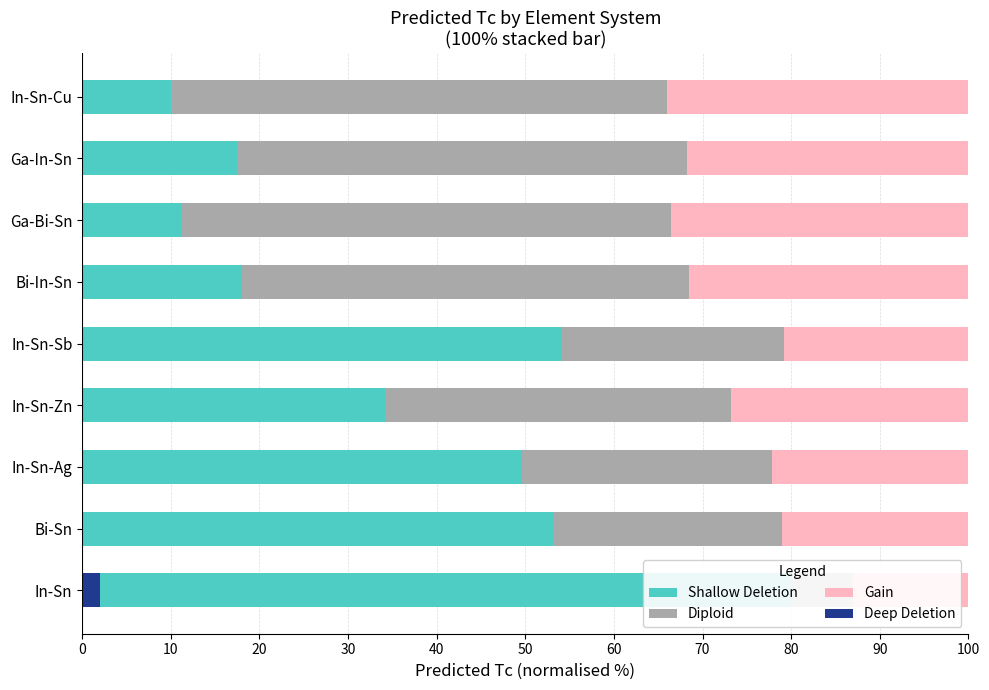

What is the difference between the Diploid values at 30 and 60?

16.0